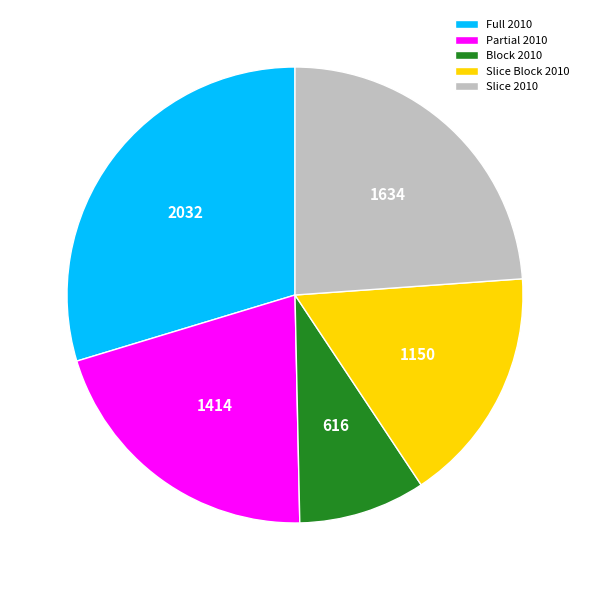

The Partial 2010 slice represents 32% of the pie. True or false?

False